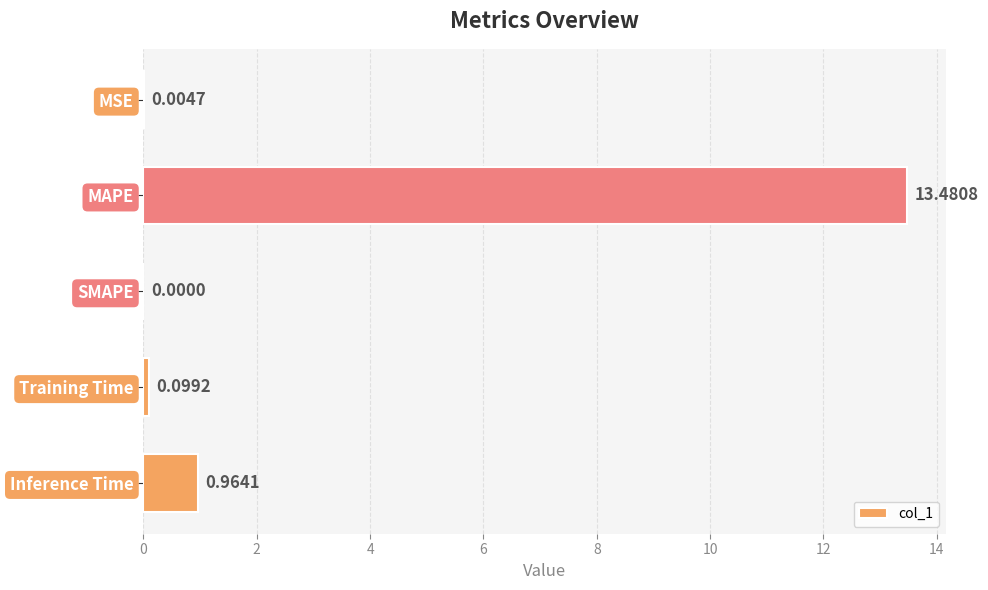

How many values are above zero?

4